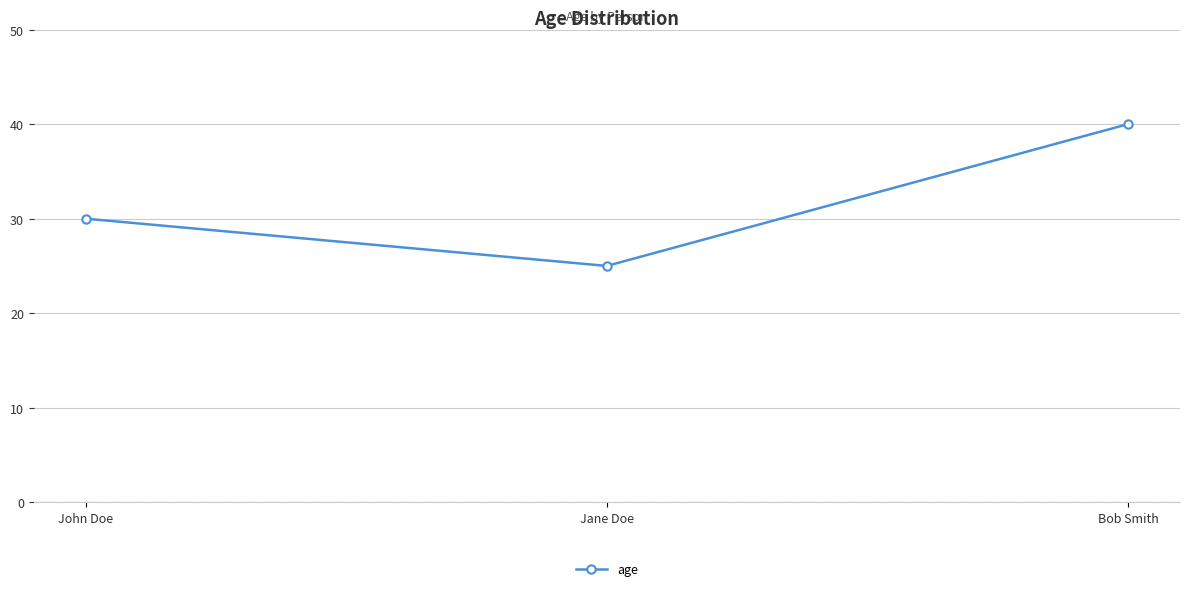

At which category does the chart reach its minimum across all series?

Jane Doe